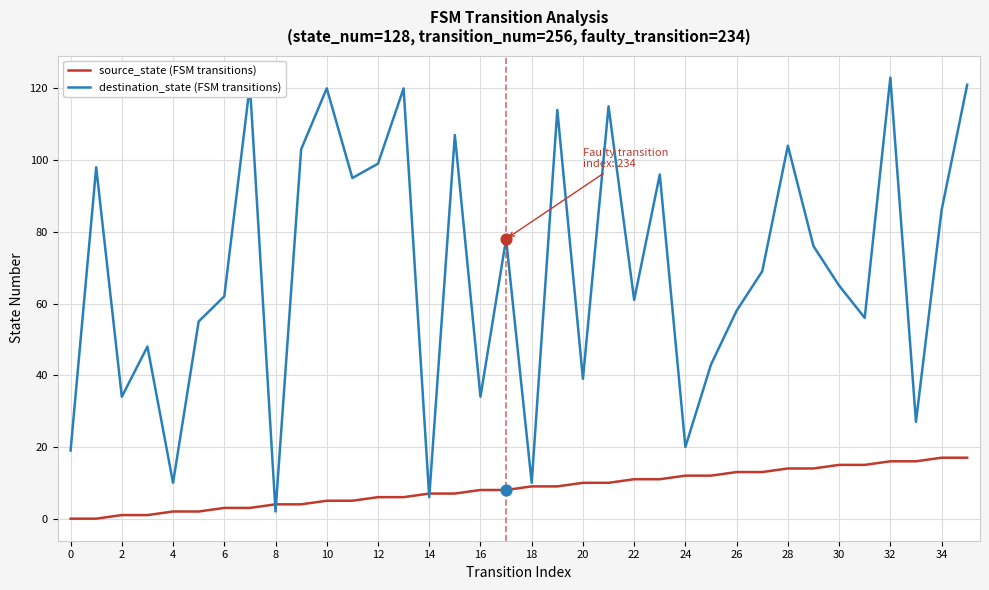

Which series has the largest total across all categories?

destination_state (FSM transitions)